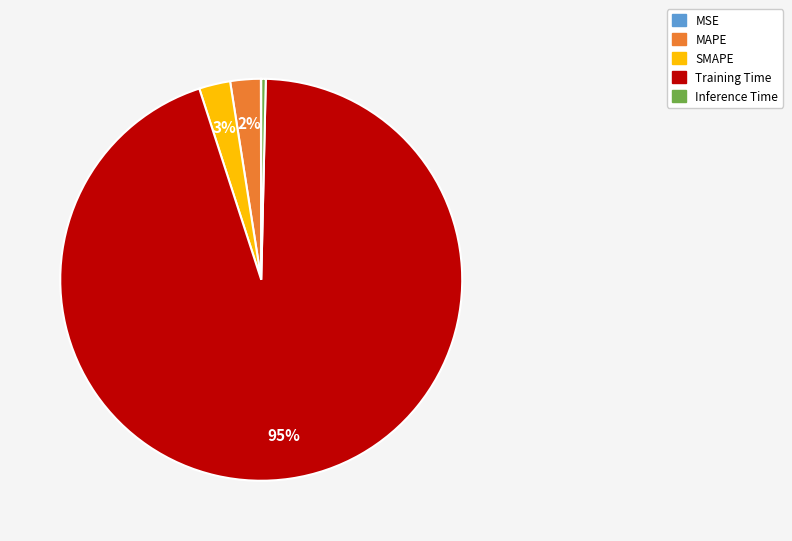

To the nearest percent, what is the difference between the largest and smallest slice percentages?

95%